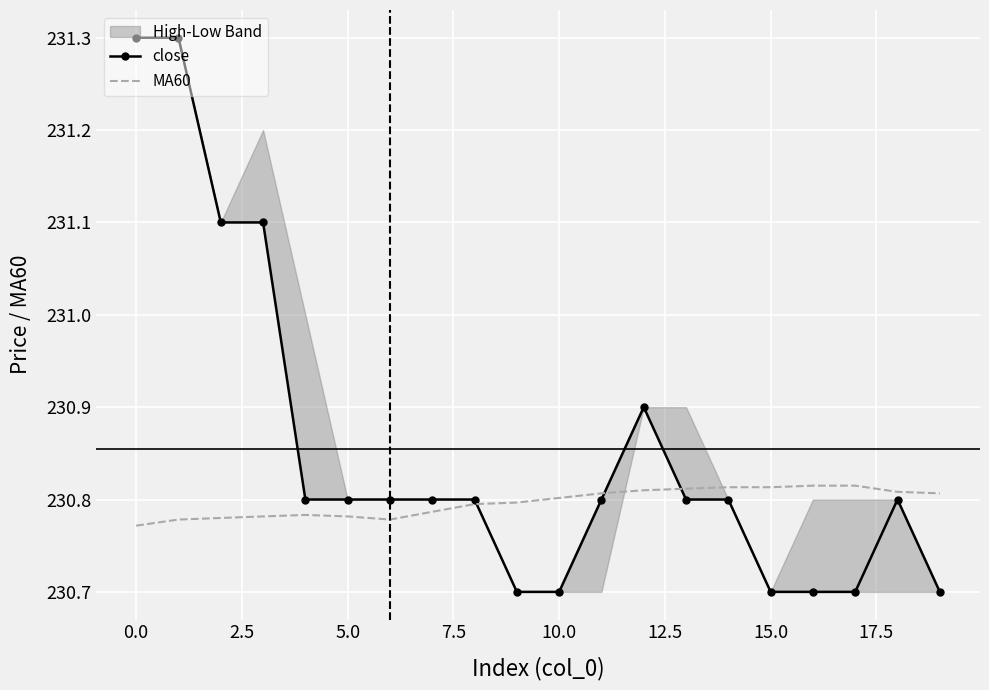

Where is the first local maximum for close?

12